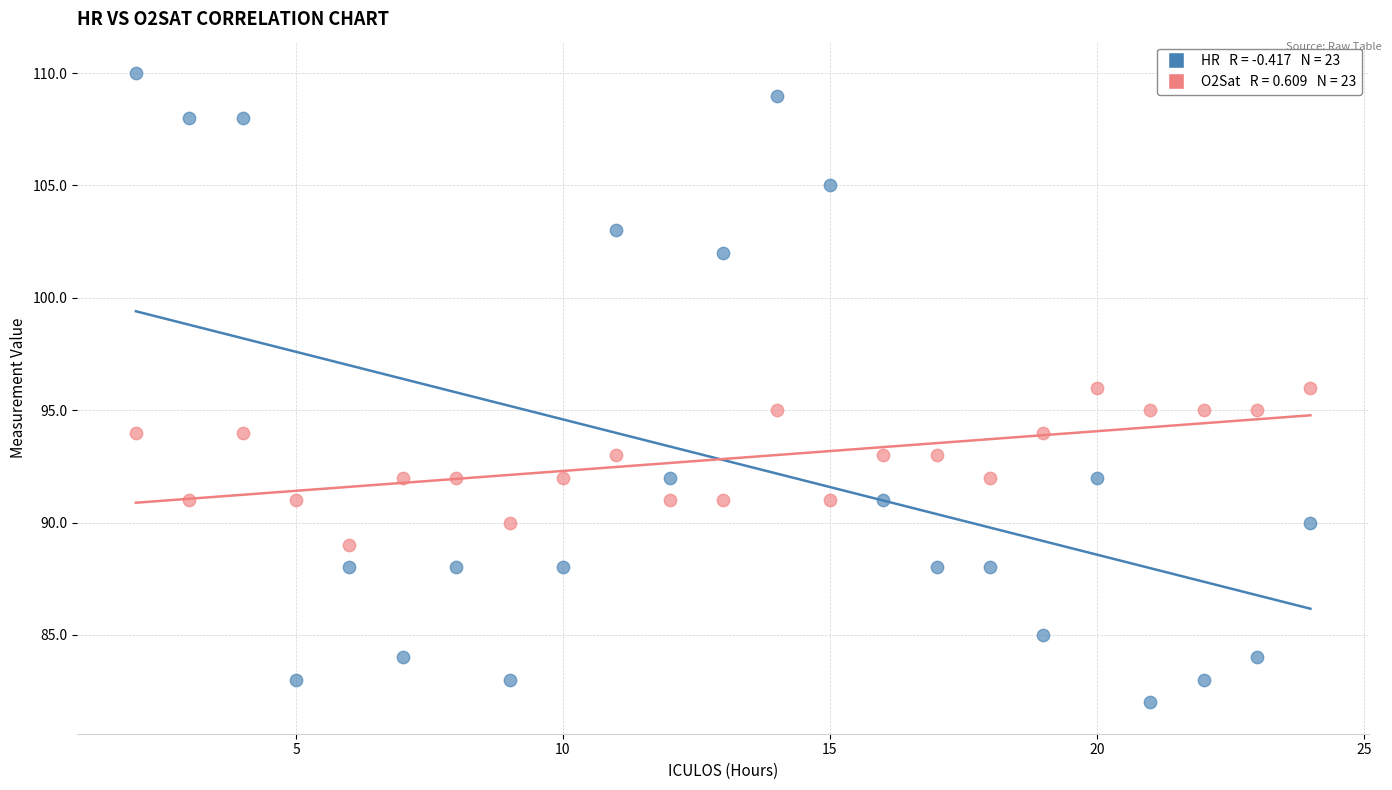

Across all data points, what is the range of X values (max minus min)?

22